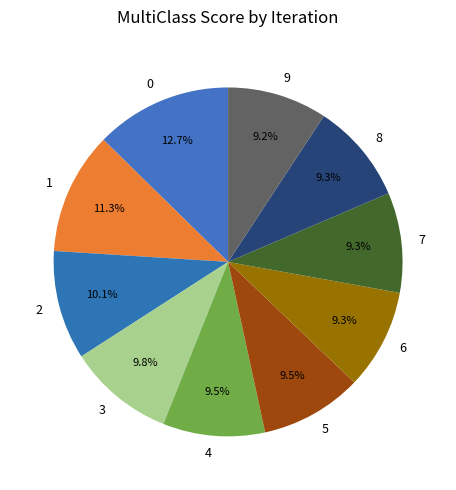

True or false: 4 accounts for 9% of the total.

True